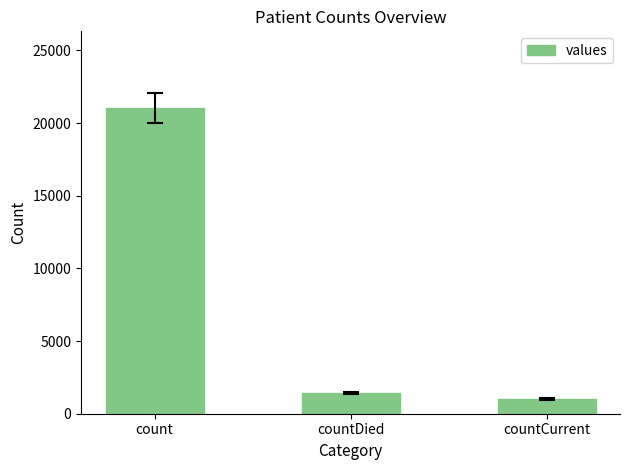

How many values are below 1405?

1